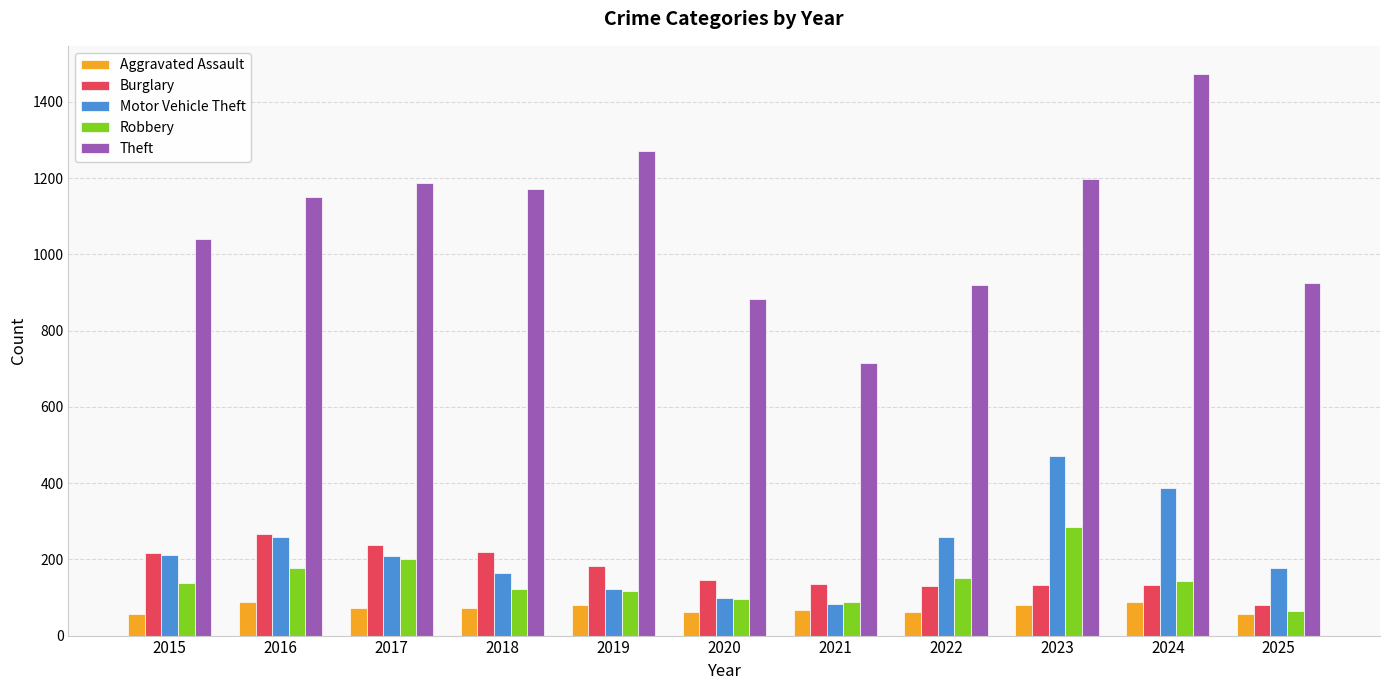

What is the sum of all Robbery values?

1584